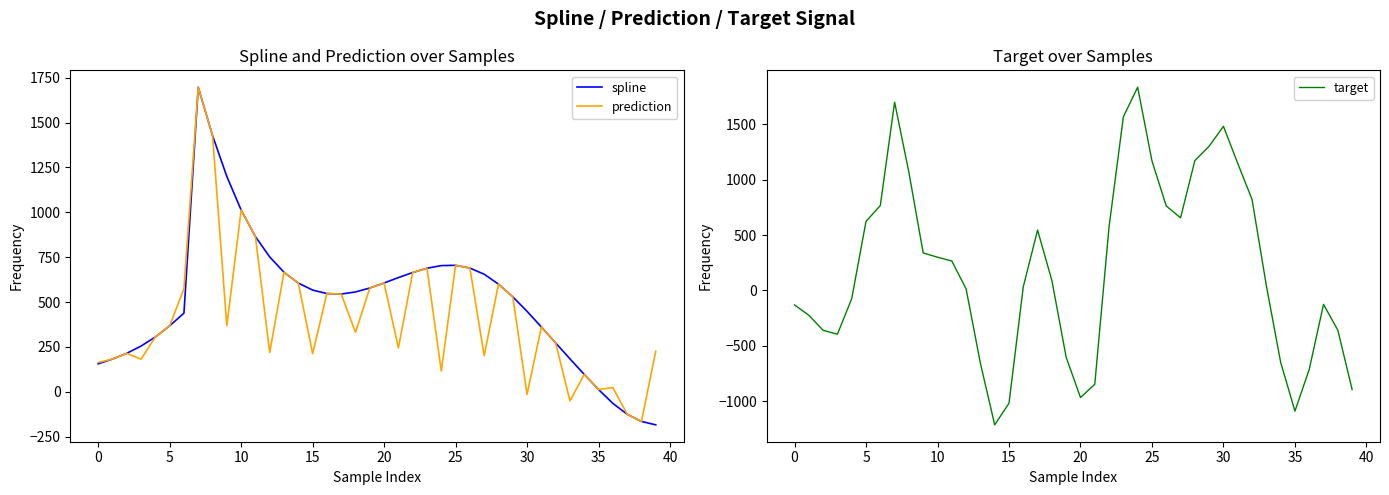

How many series are shown in this chart?

3